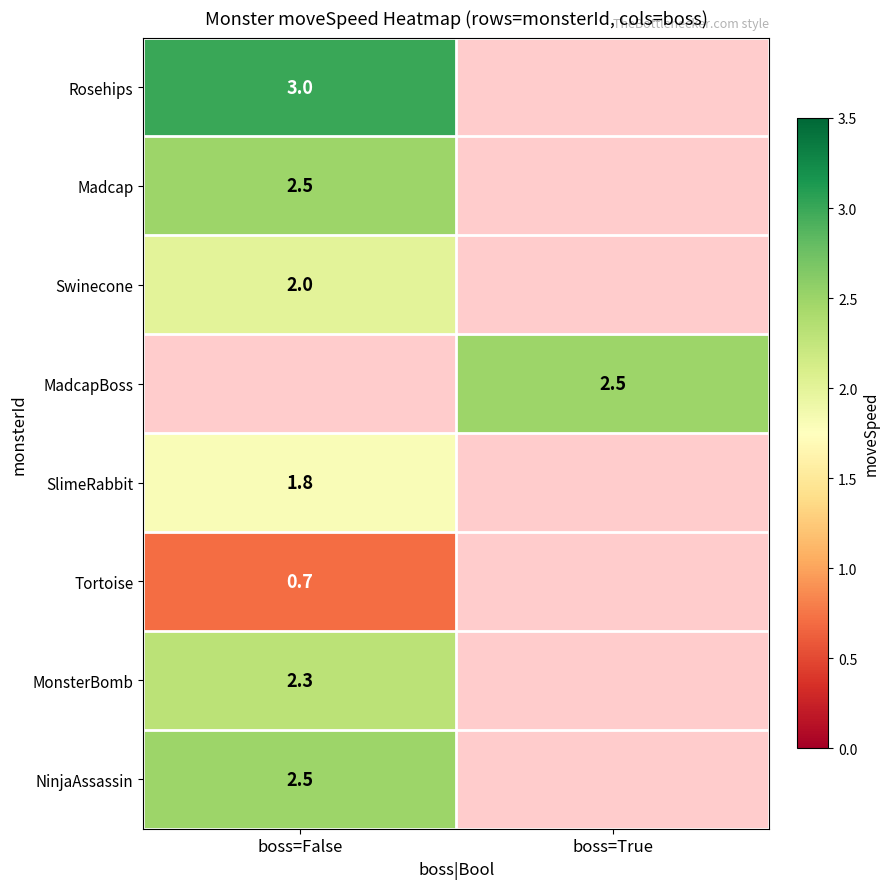

Is it true that SlimeRabbit equals 1.8 at boss=False?

True